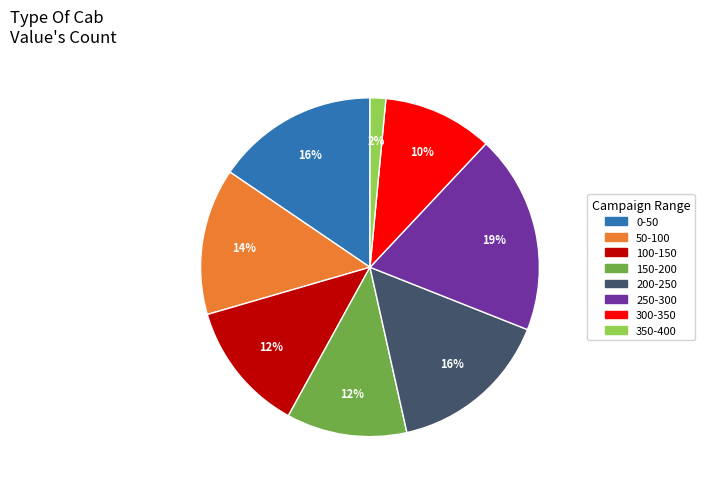

Does 150-200 account for over 50% of the chart?

No